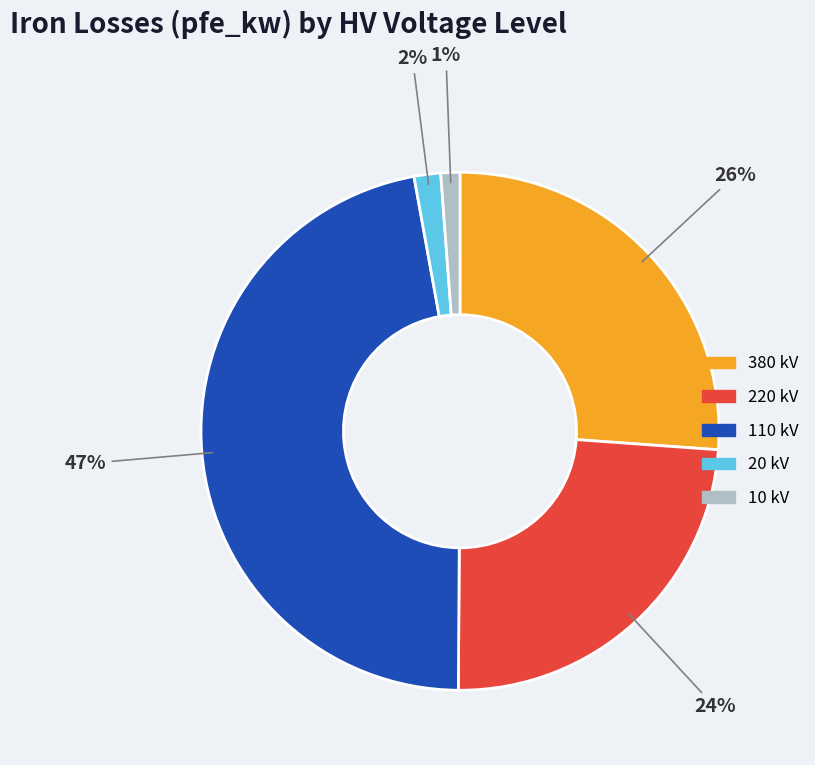

Count the number of slices in the pie.

5